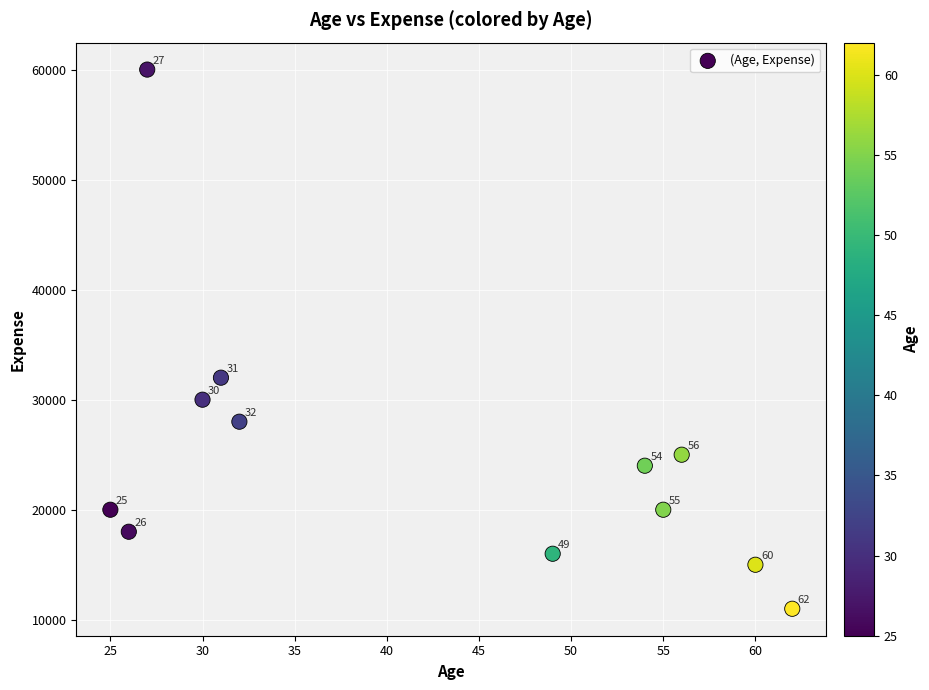

What is the range of X values (max minus min)?

37